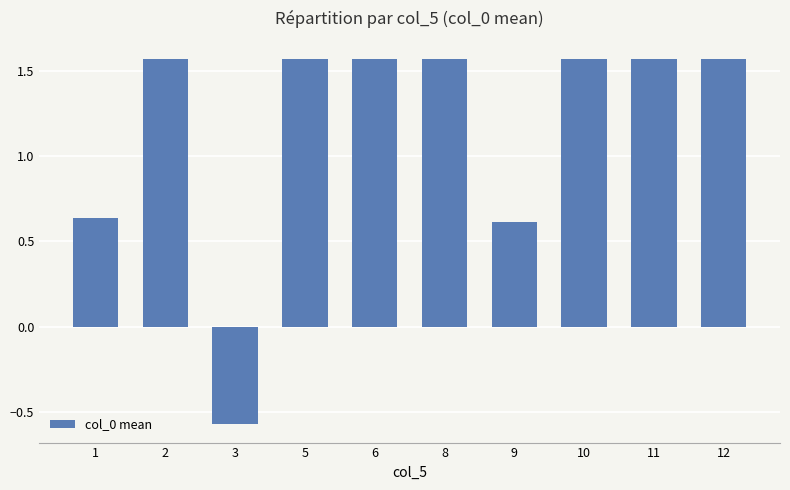

Between 9 and 8, which is larger?

8